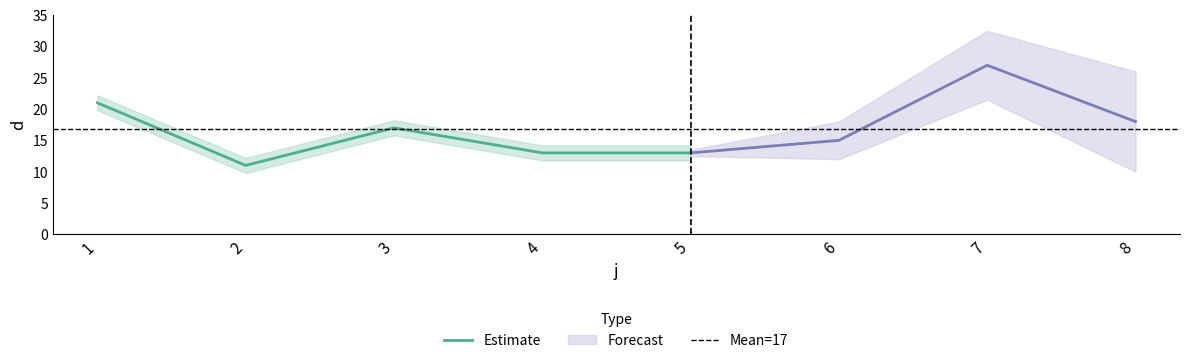

How many data points does each series have?

8